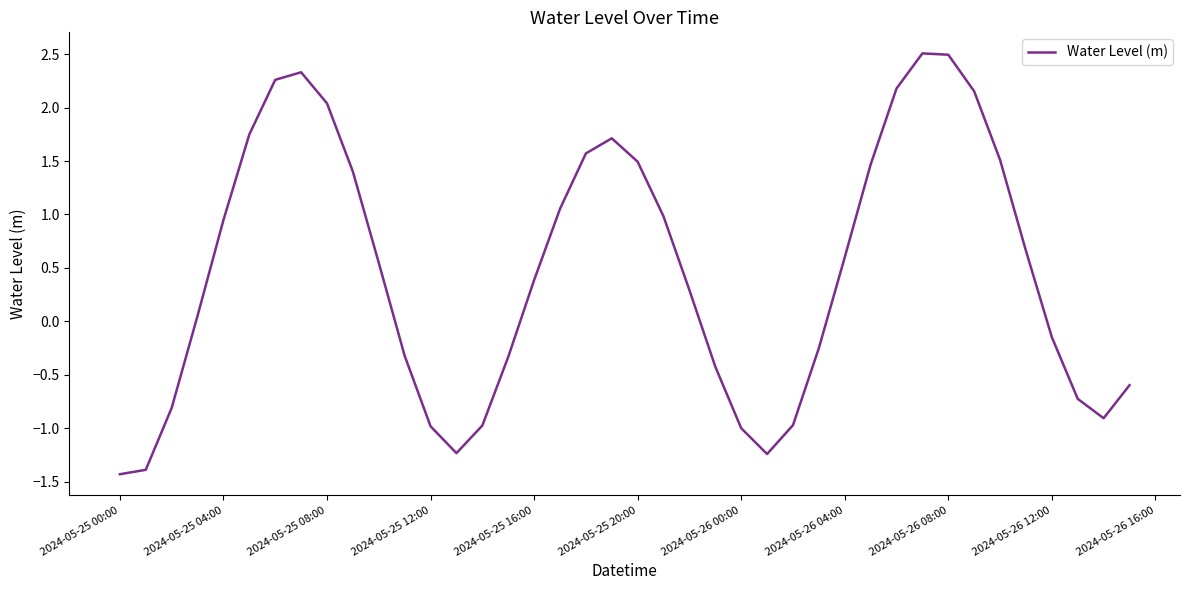

How many values are below 0?

17